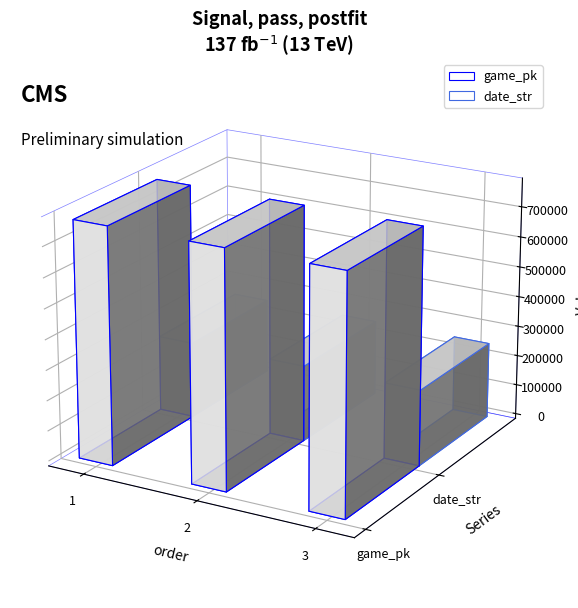

What value does the game_pk series have at 3, to the nearest 50?

778350